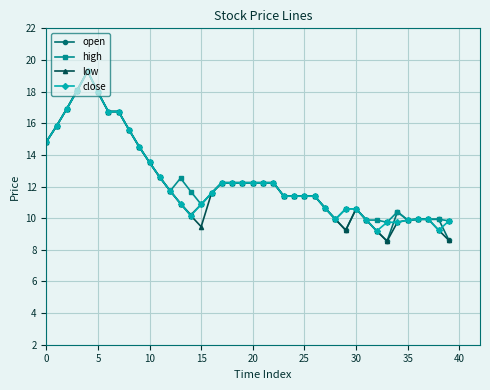

How many data points in high are less than 11?

14